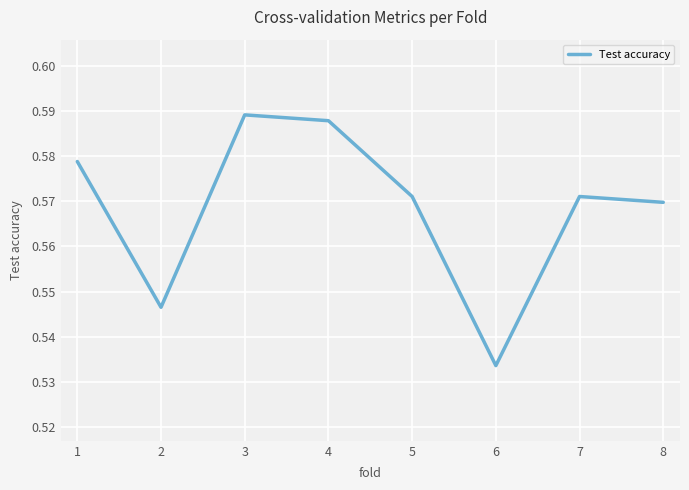

True or false: the data has more than 1 interior local peaks.

True